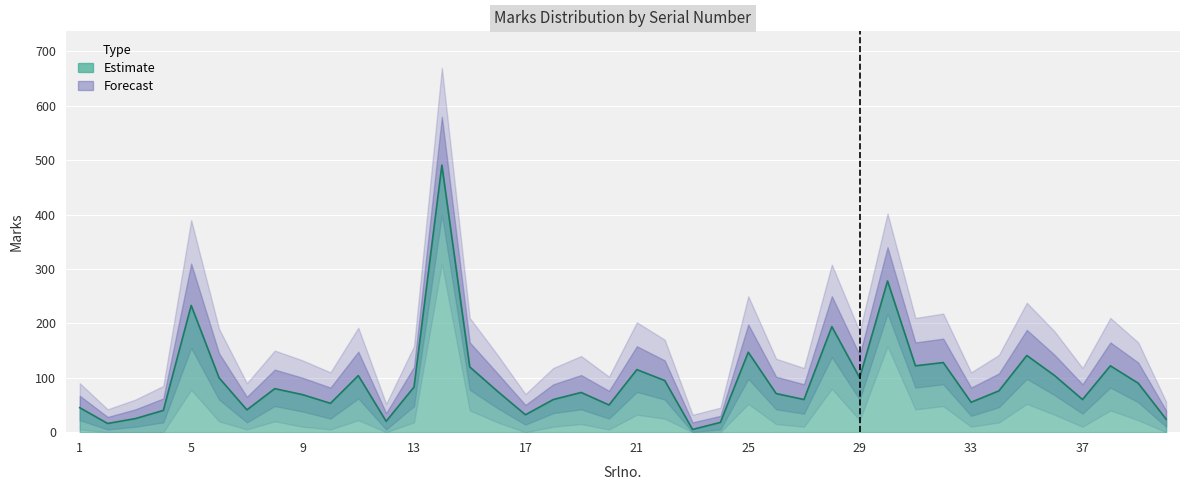

How many distinct data groups are displayed?

5